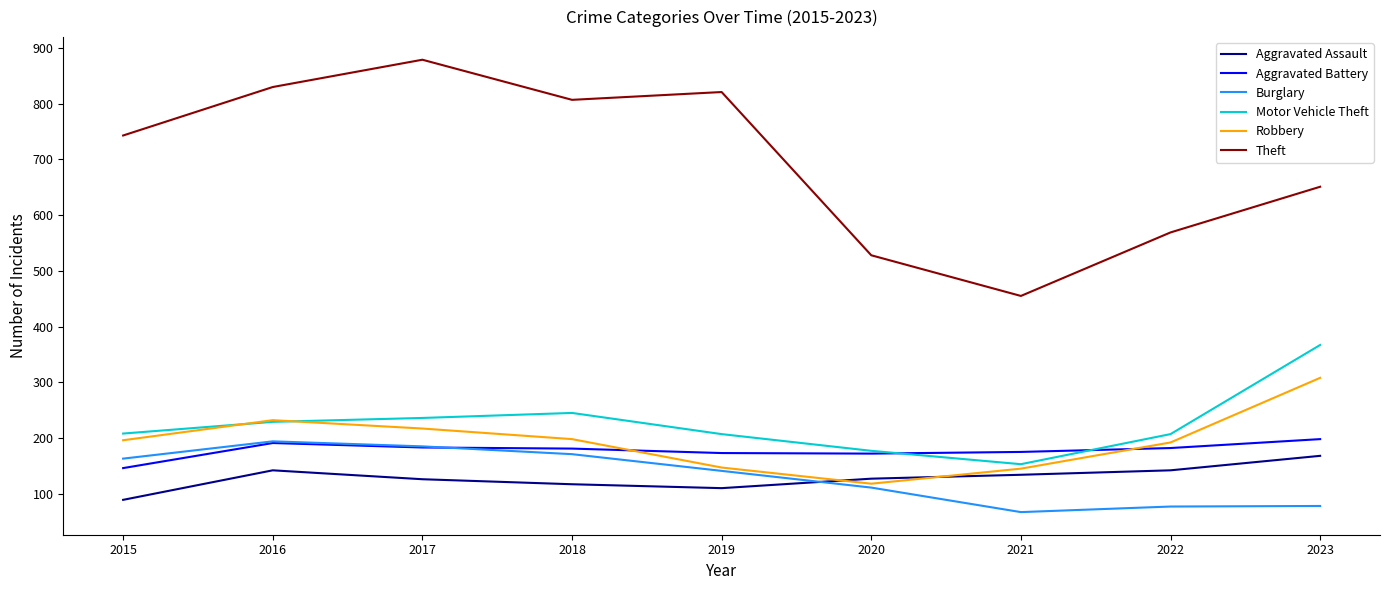

What is the difference between the second highest and second lowest values in the Theft series?

302